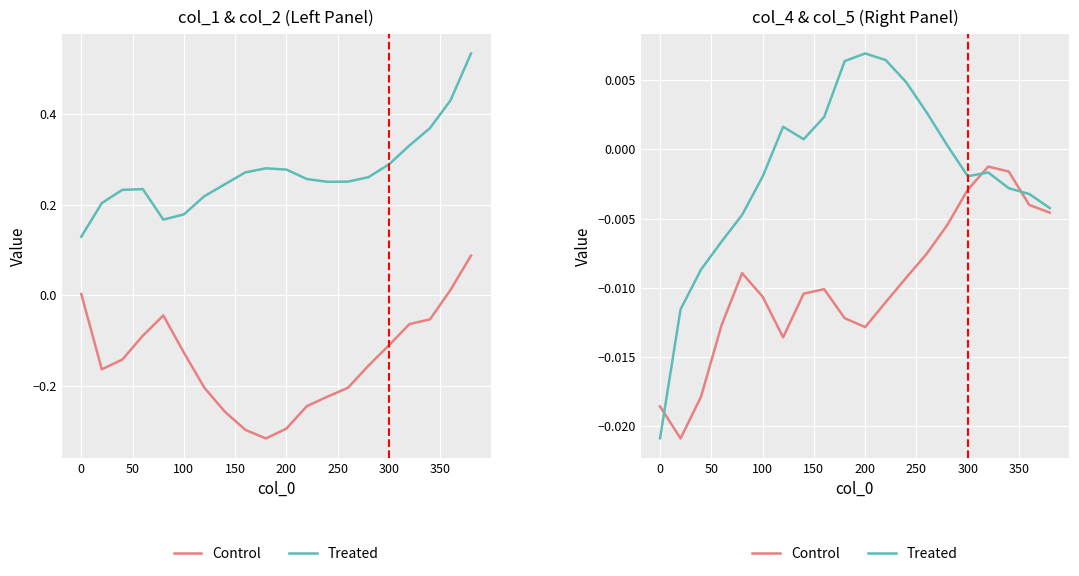

How many interior local valleys does the Control series have?

3